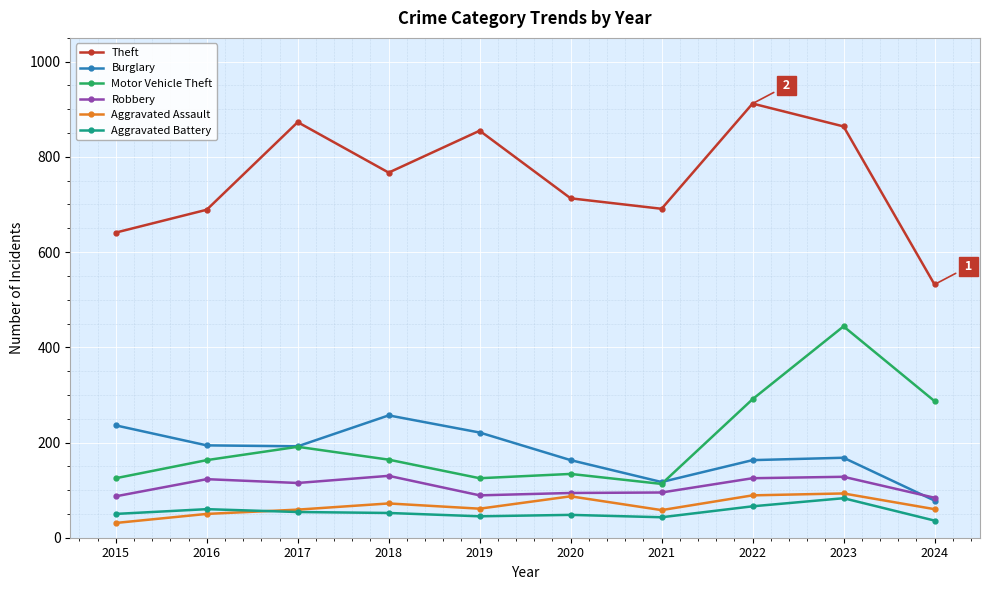

The Aggravated Assault series shows 87 at 2020. True or false?

True